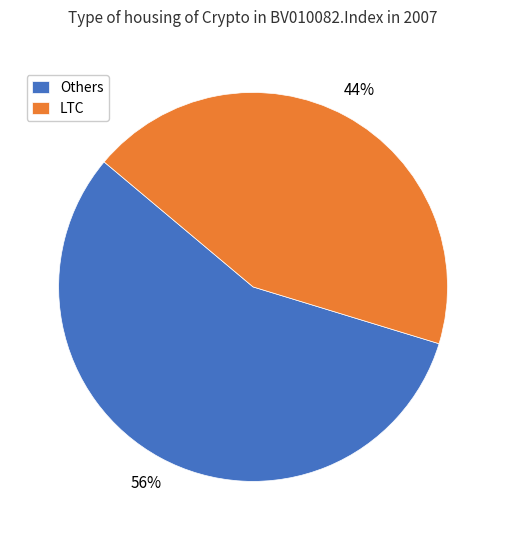

The Others slice represents 65% of the pie. True or false?

False